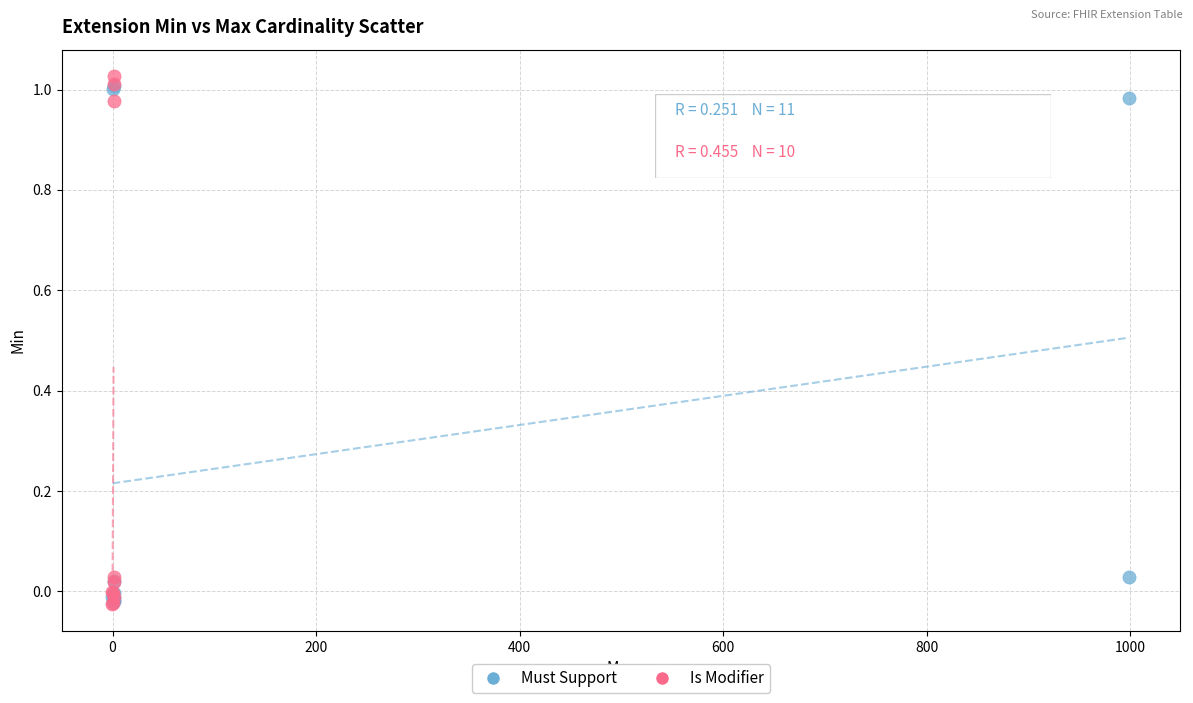

What are all the series names shown in the legend?

Must Support, Is Modifier